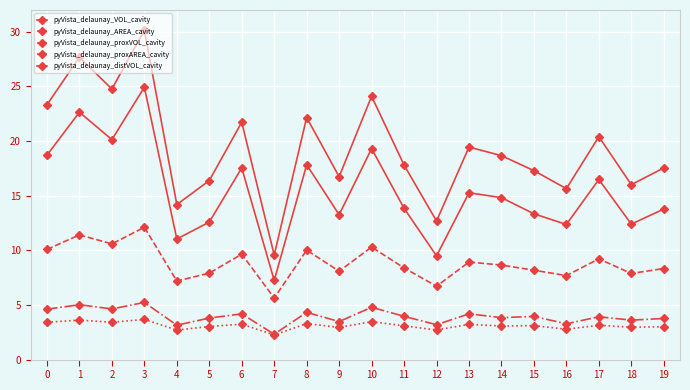

How many lines are shown in the chart?

5